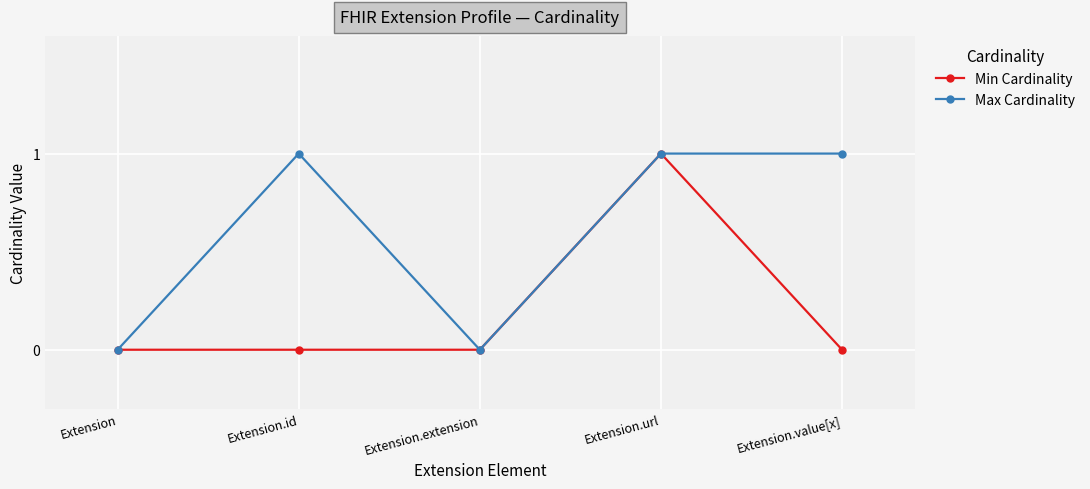

At Extension.value[x], list the series in order from smallest to largest.

Min Cardinality, Max Cardinality